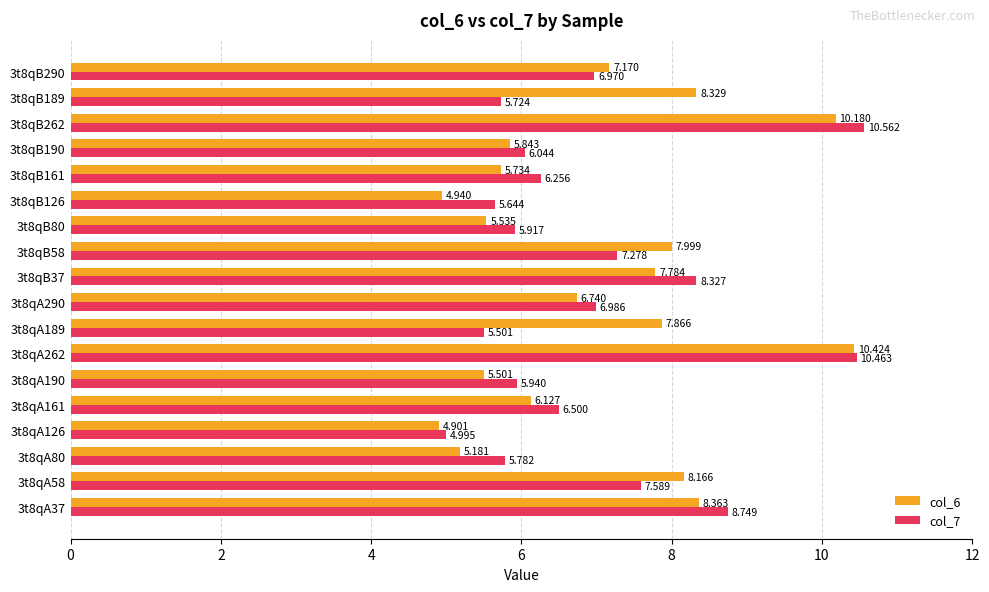

How many data points in col_7 are above 6?

11